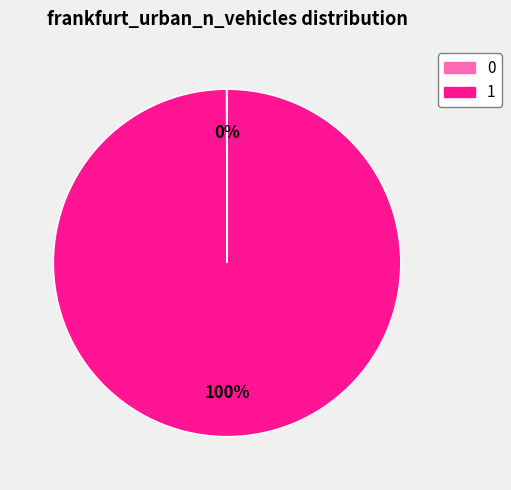

Does any single category account for the majority?

Yes